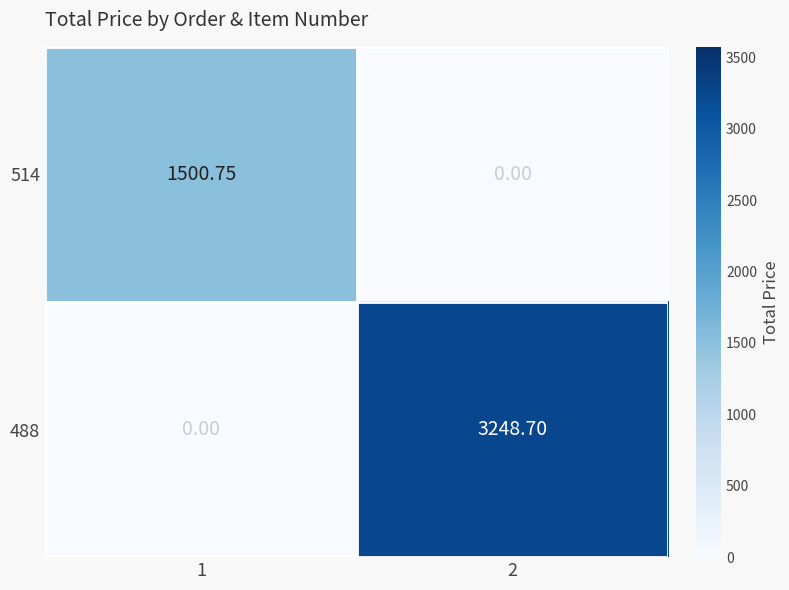

List the series in order of their peak value, highest first.

488, 514